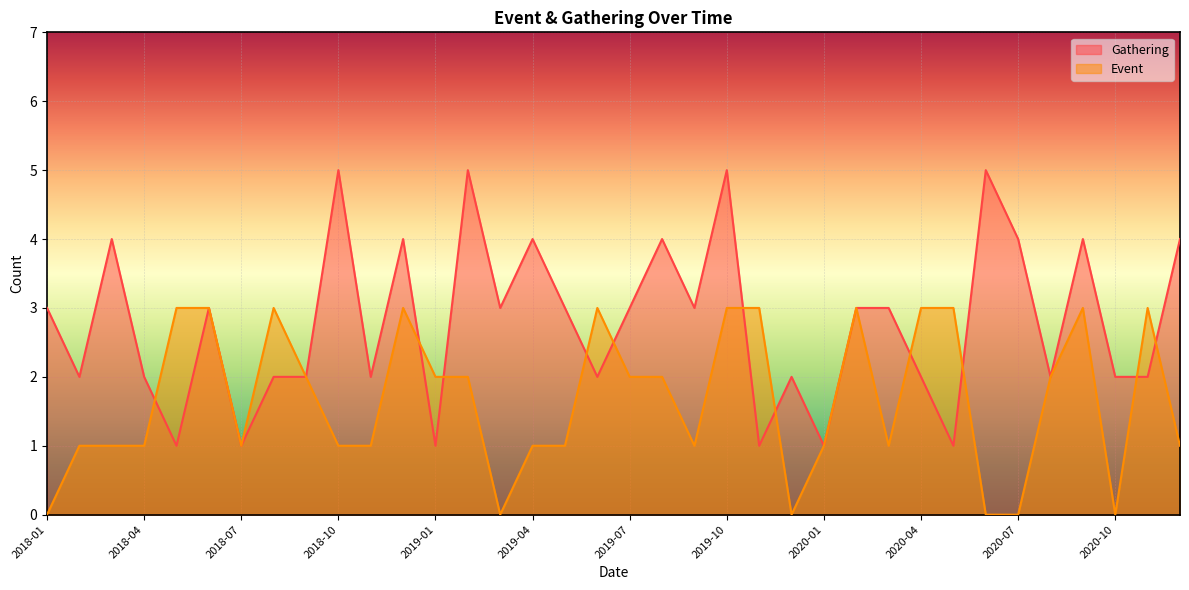

Which category has the highest value across all series?

2018-10